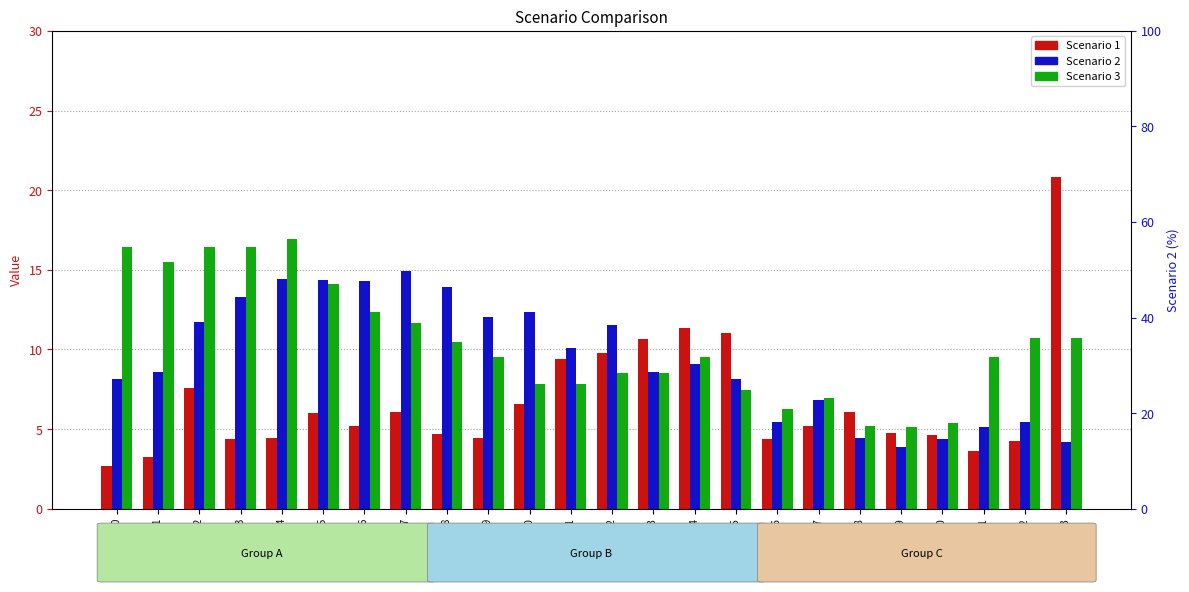

At Hour 9, list the series in order from smallest to largest.

Scenario 1, Scenario 3, Scenario 2